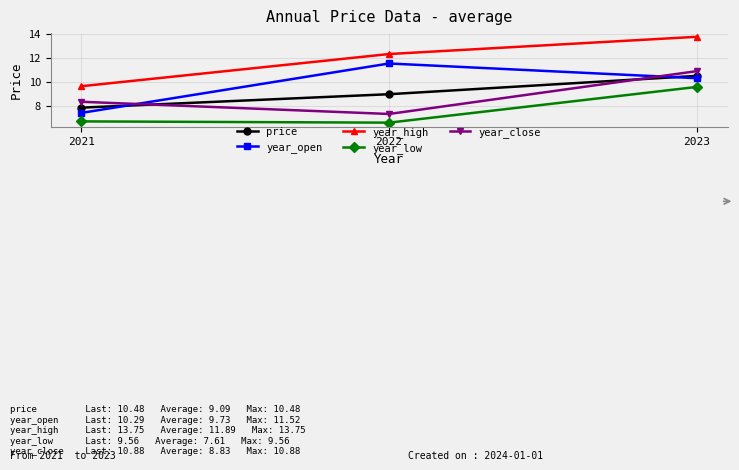

What is the minimum value for price?

7.8